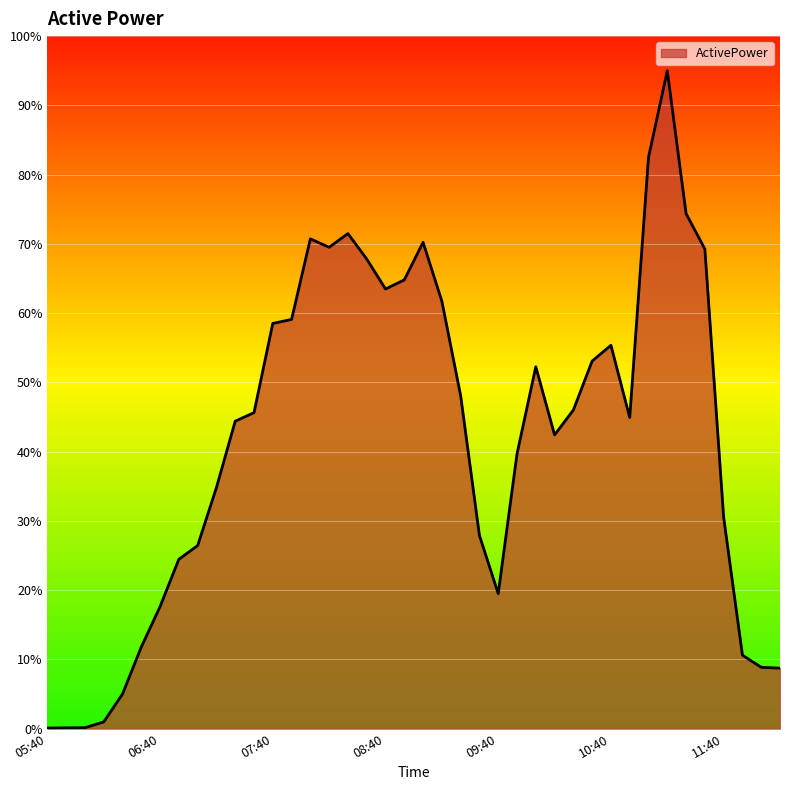

What is the greatest value displayed?

95.0